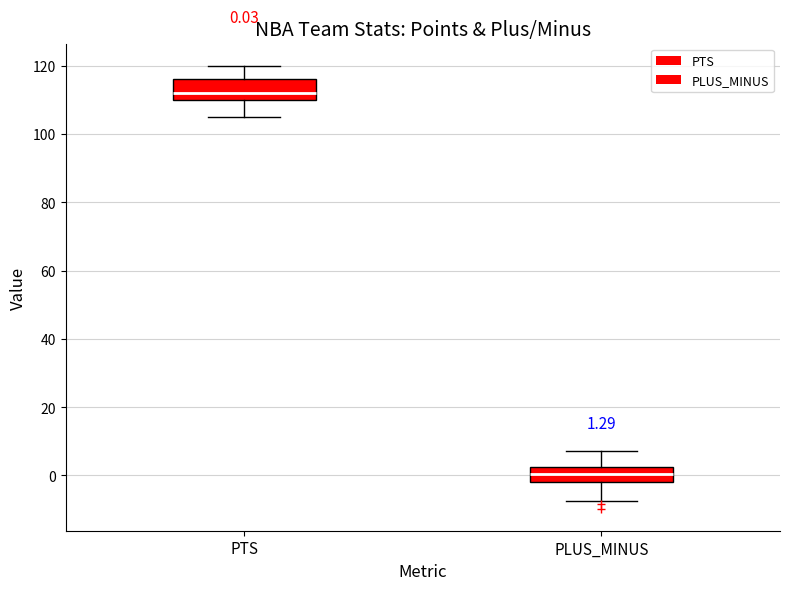

Which box's median line is the highest?

PTS